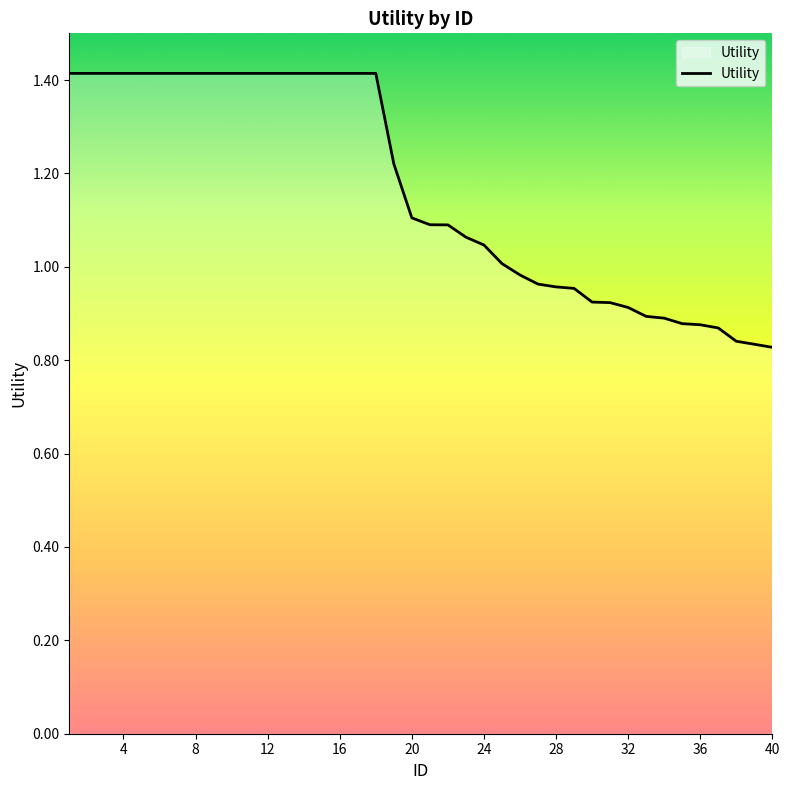

What is the difference between the maximum and second lowest values?

0.6